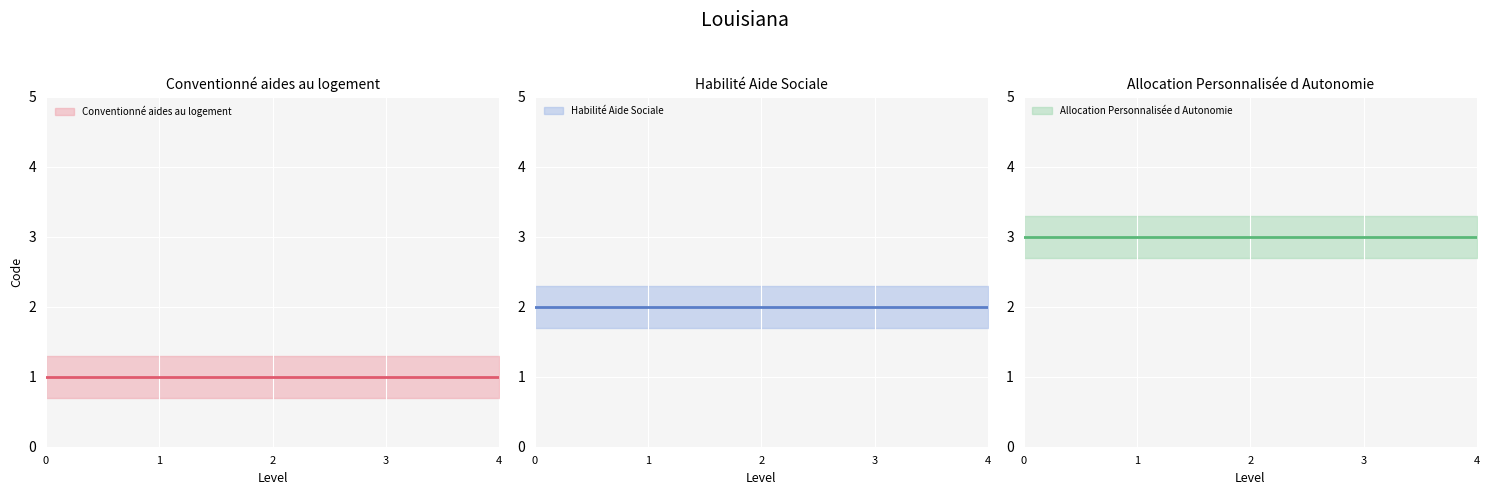

Which category has the lowest value in the Habilité Aide Sociale series?

1